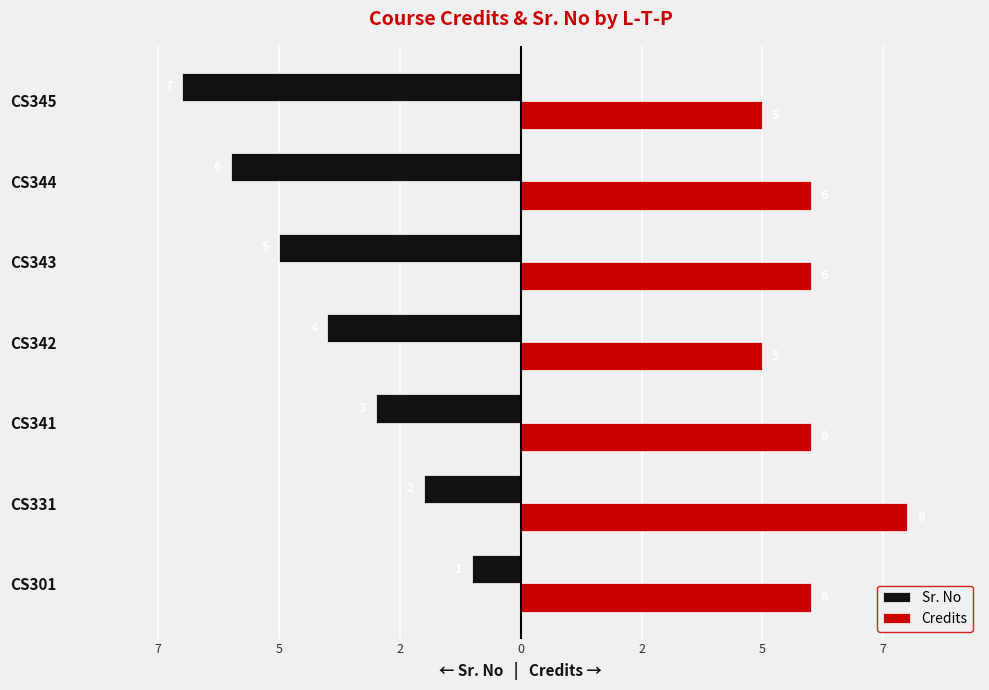

What are all the series names shown in the legend?

Sr. No, Credits